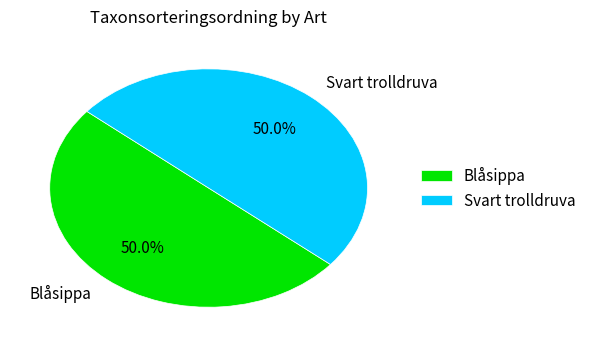

How many slices are in this pie chart?

2